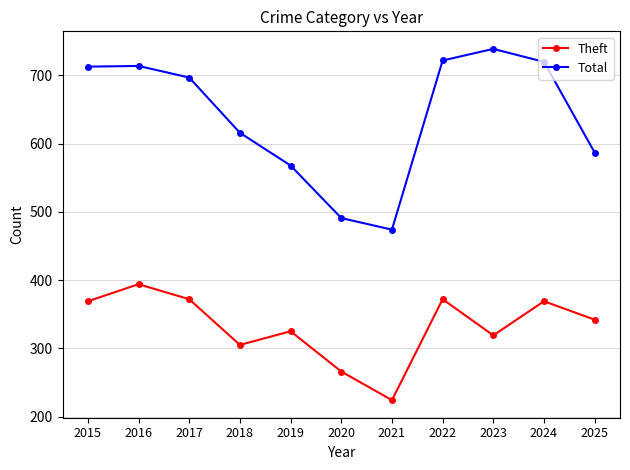

True or false: Total and Theft cross at least once.

False